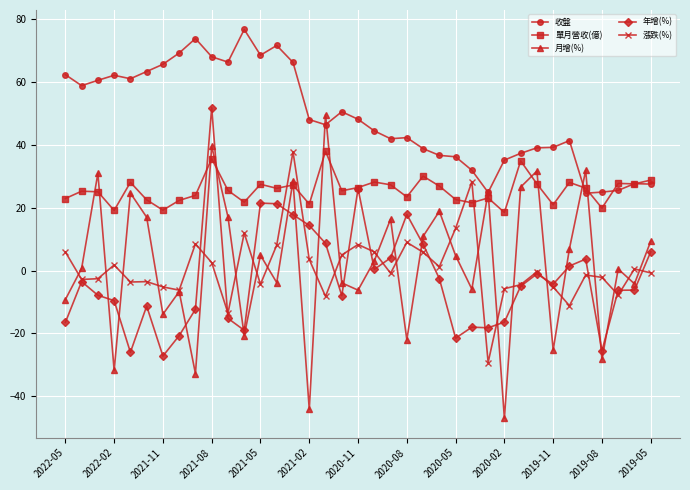

What is the highest value of the 收盤 series?

76.8